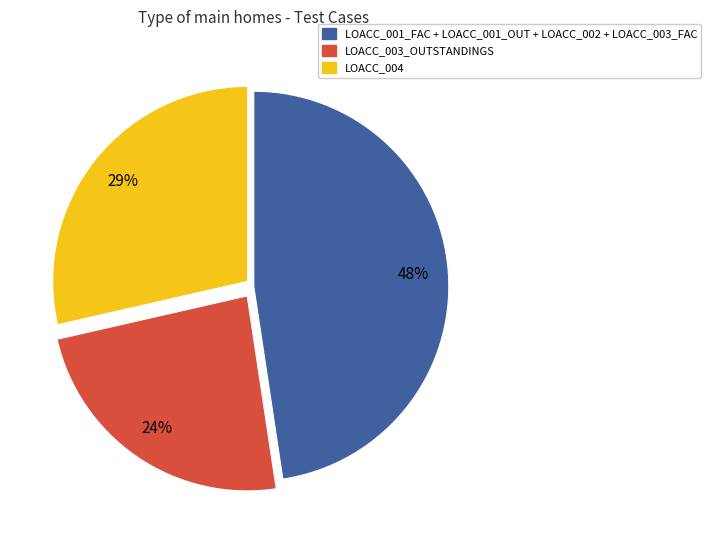

Does any single category account for the majority?

No